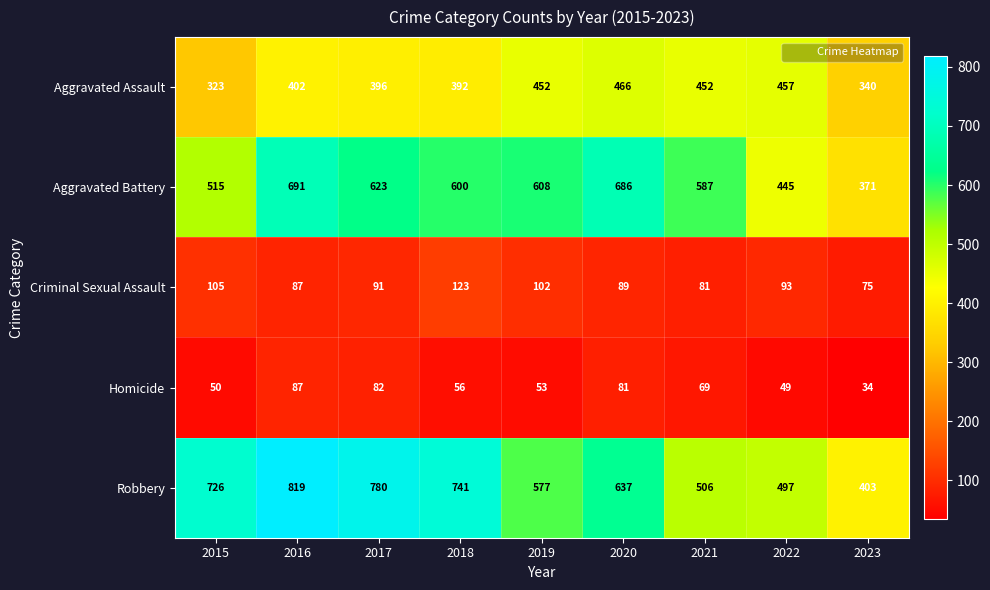

At 2023, list the series in order from largest to smallest.

Robbery, Aggravated Battery, Aggravated Assault, Criminal Sexual Assault, Homicide